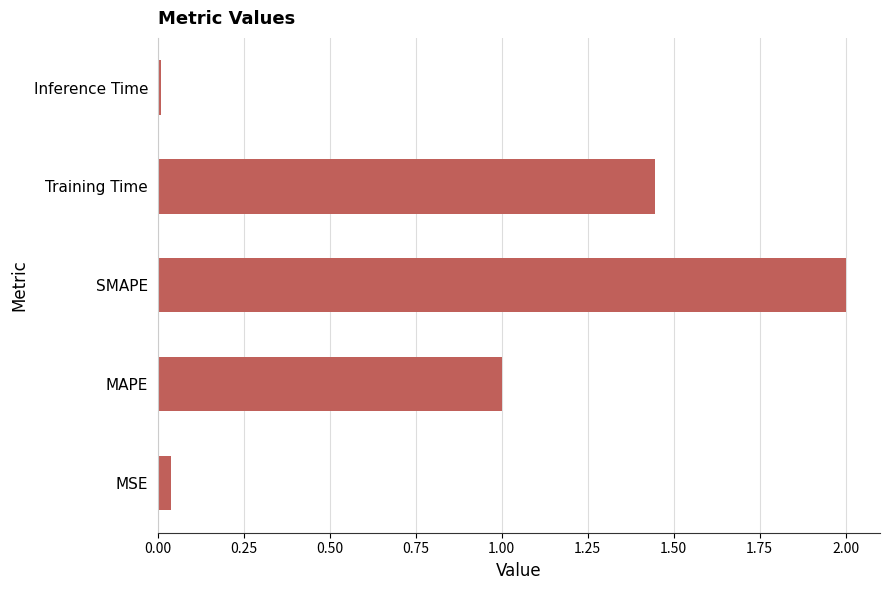

Which has a higher value, MSE or SMAPE?

SMAPE